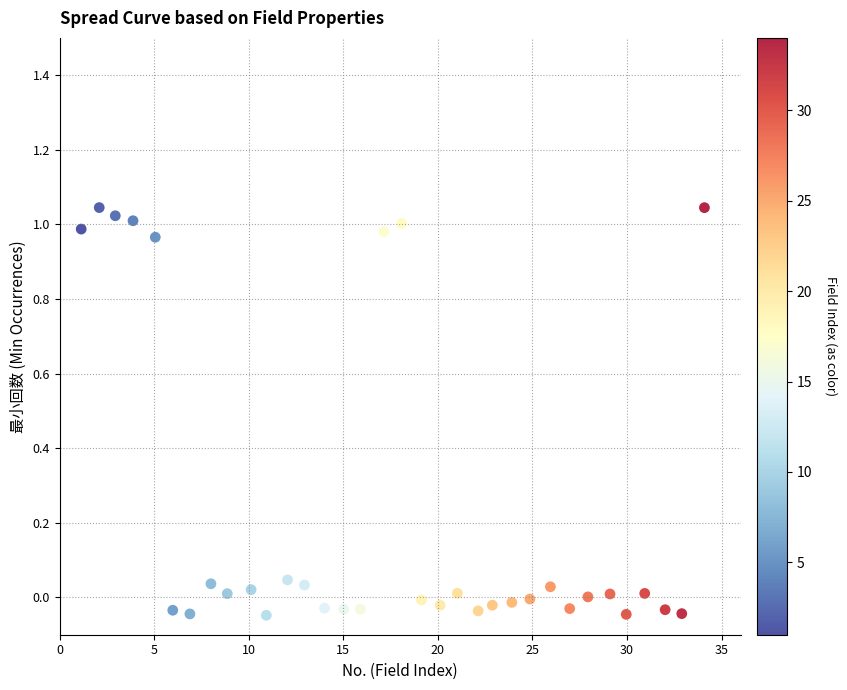

What is the range of Y values (max minus min)?

1.1